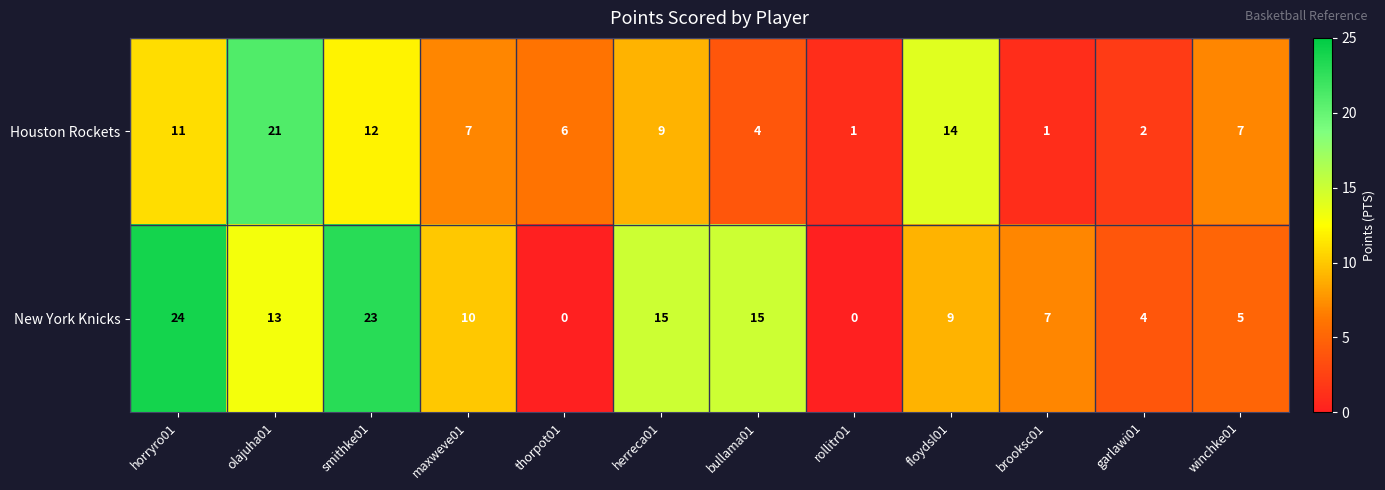

At how many categories does at least one series exceed 22?

2